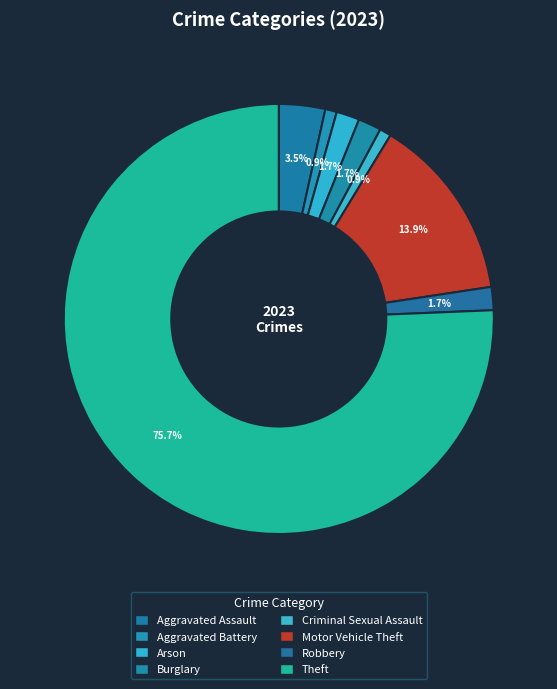

How many slices are in this pie chart?

8